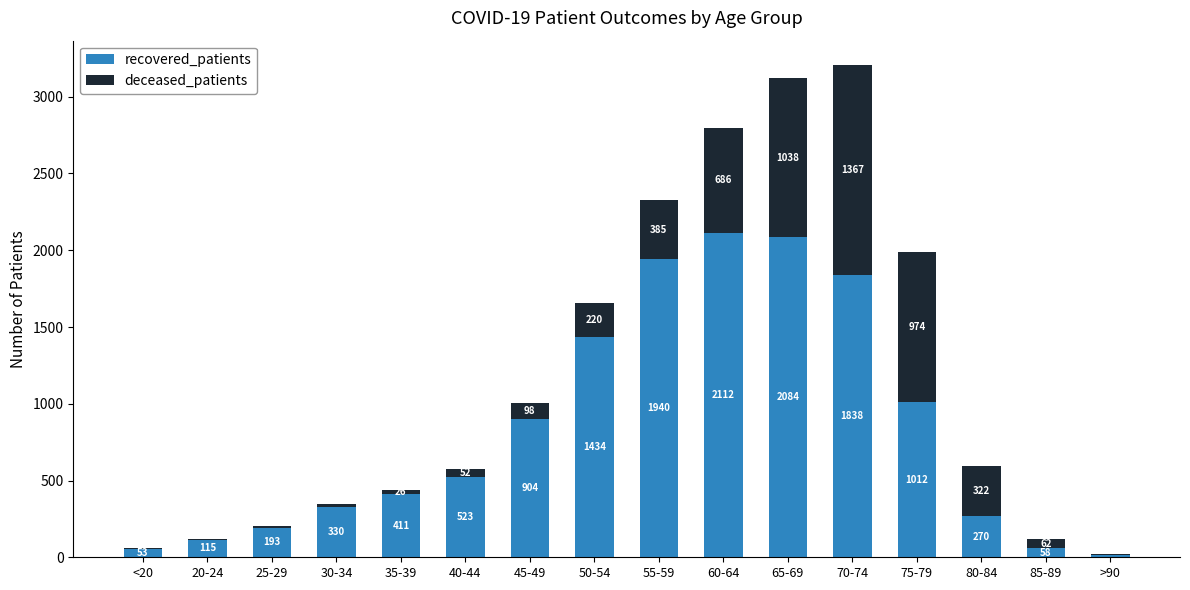

What value does the recovered_patients series have at 50-54, to the nearest 10?

1430